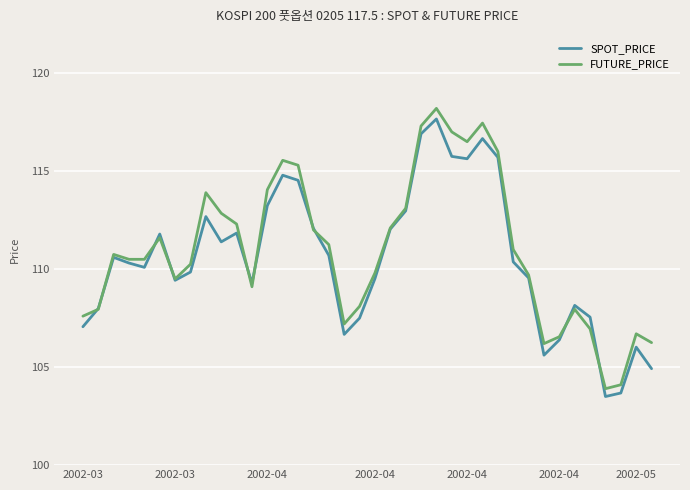

What are all the series names shown in the legend?

SPOT_PRICE, FUTURE_PRICE